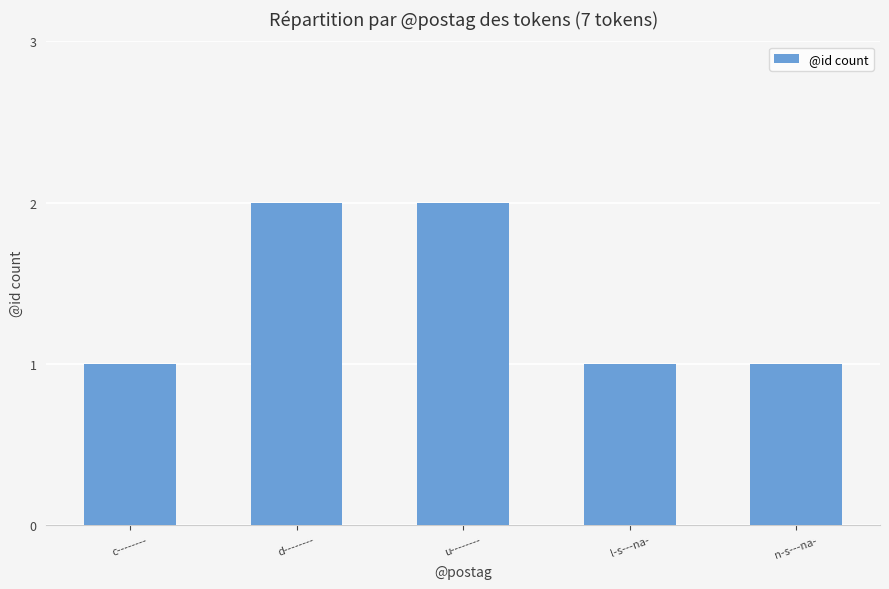

Does the chart contain any negative values?

No